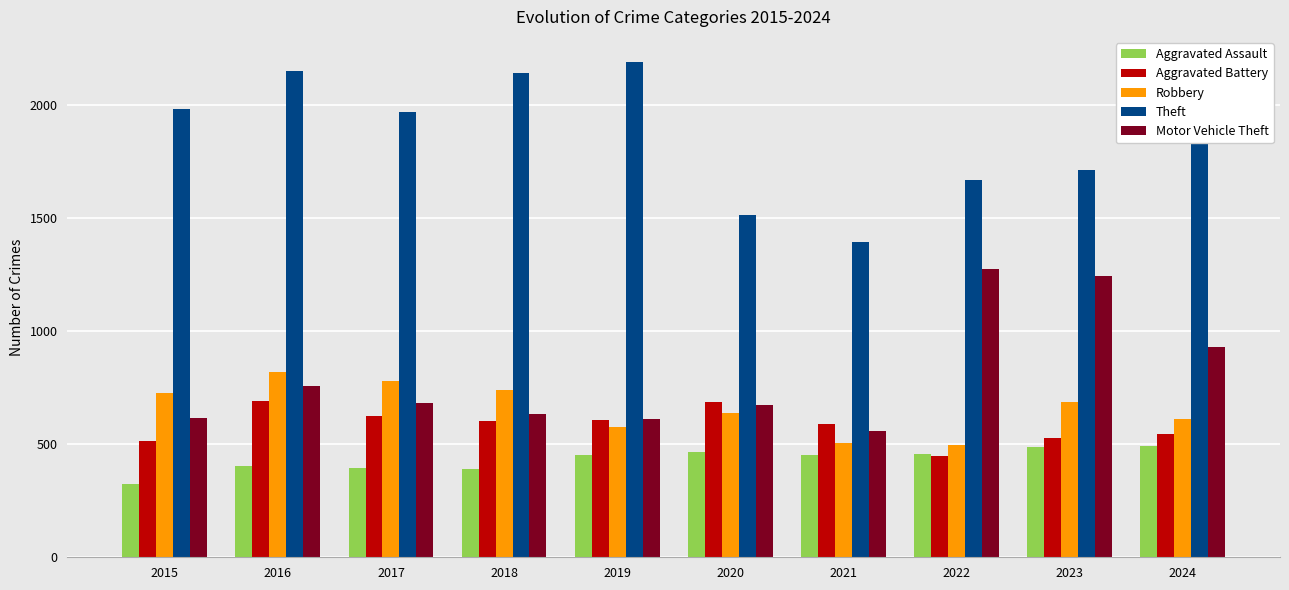

Are the bars horizontal?

No